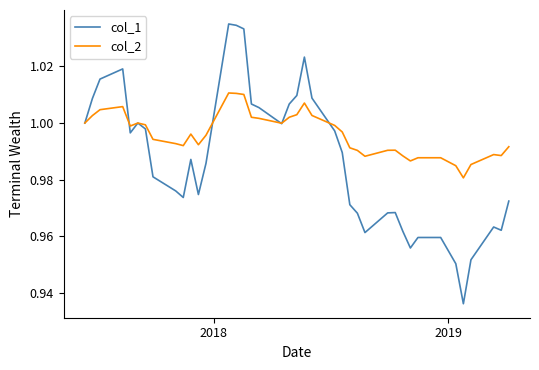

List the series in order of their peak value, lowest first.

col_2, col_1